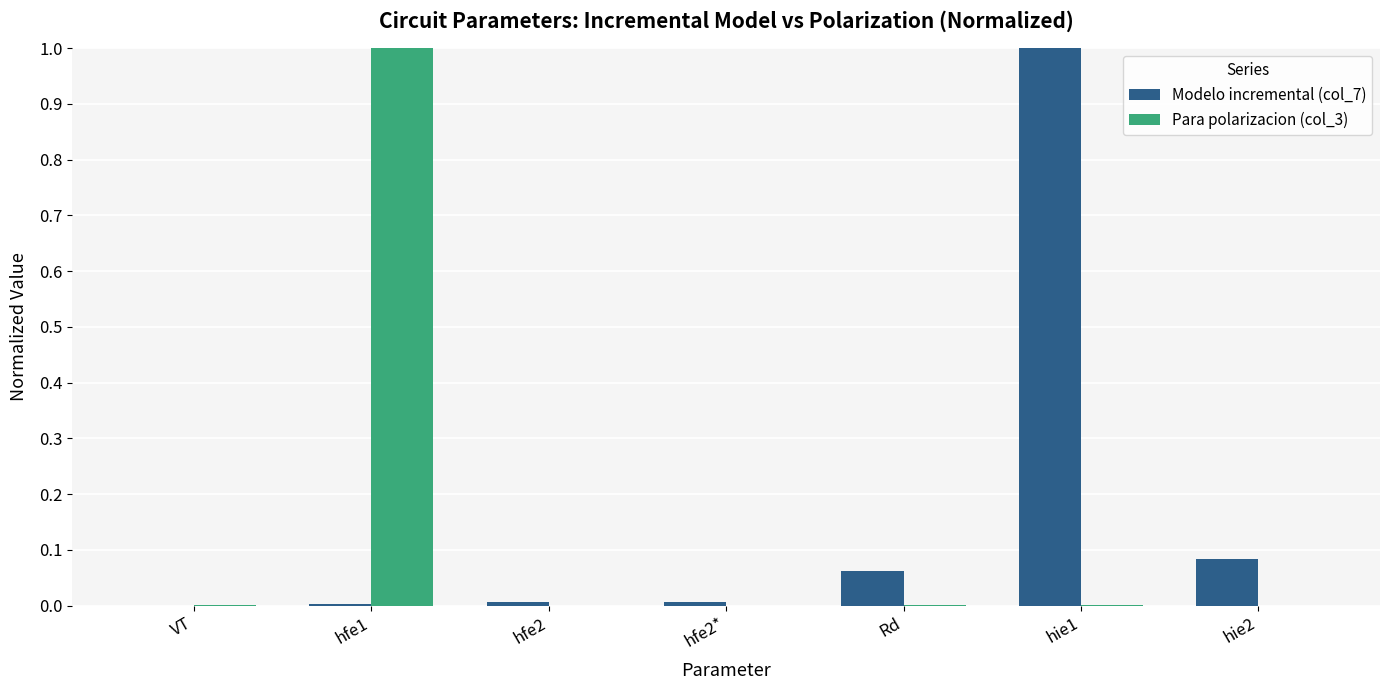

True or false: Para polarizacion (col_3) has a value of 0.0 at VT.

True